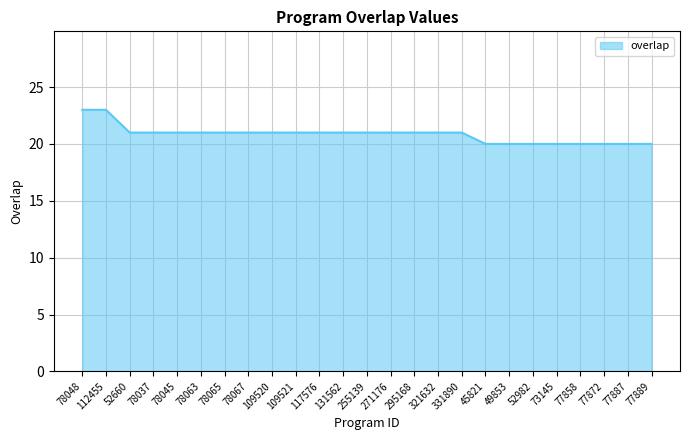

Which has a higher value, 255139 or 77858?

255139